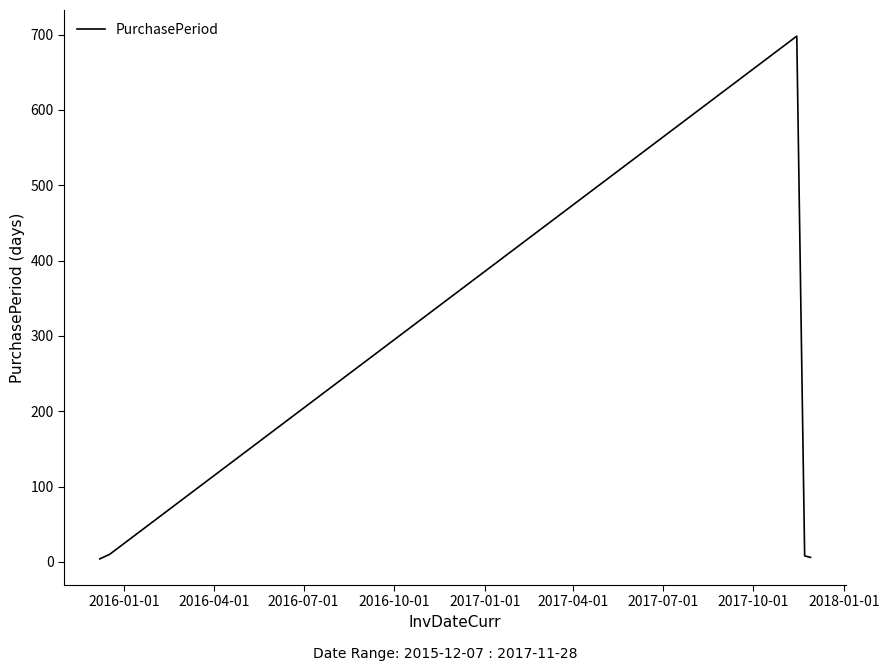

True or false: there are more than 1 points higher than both neighbors.

False